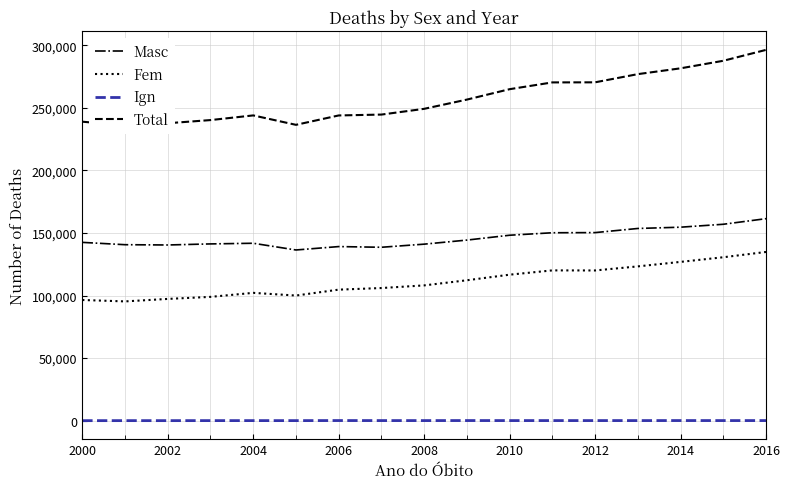

What is the difference between the maximum and second lowest values in the Ign series?

70